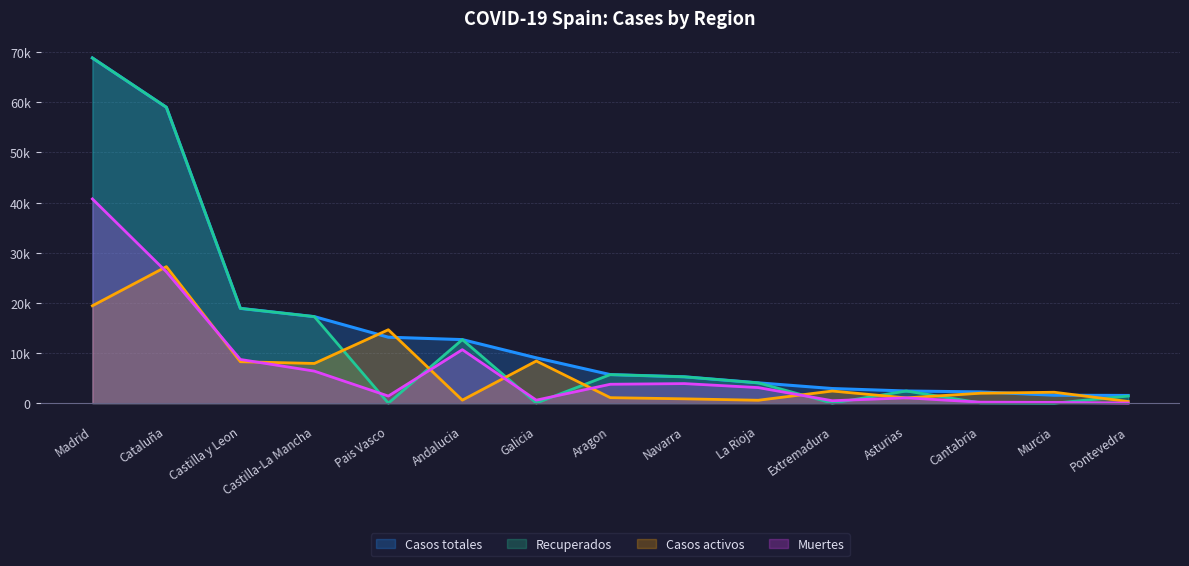

How many values in Recuperados are above zero?

13